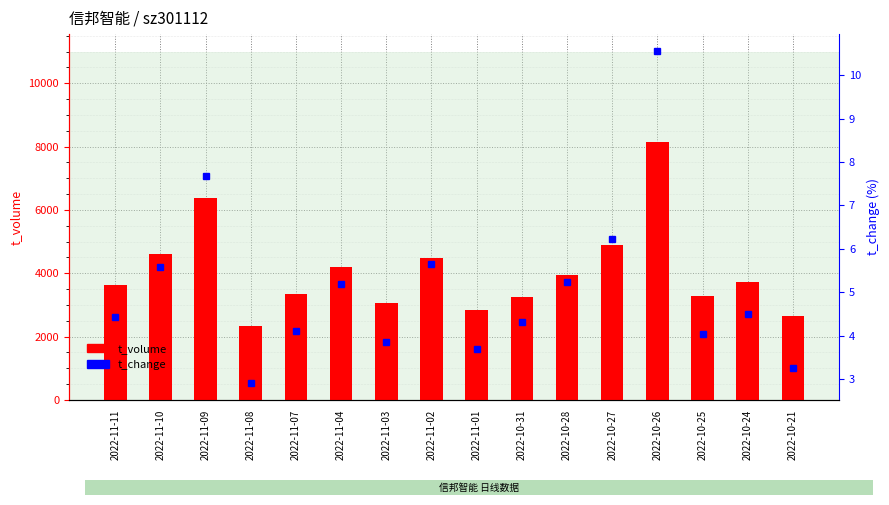

Which series has the largest total across all categories?

t_volume